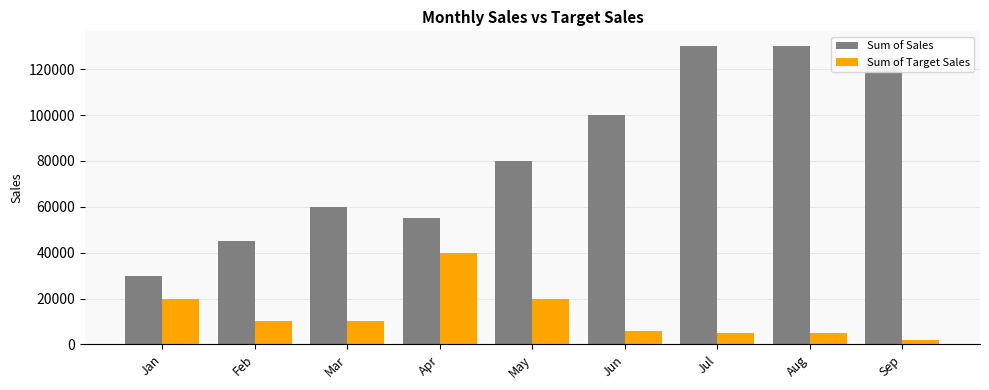

What is the value of the Sum of Sales bar at the 1st from the left?

30000.0